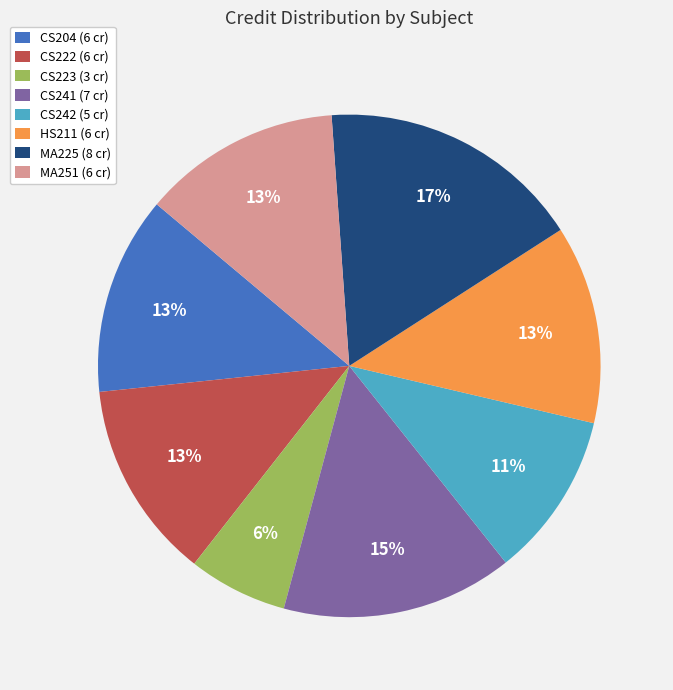

The MA225 slice represents 17% of the pie. True or false?

True